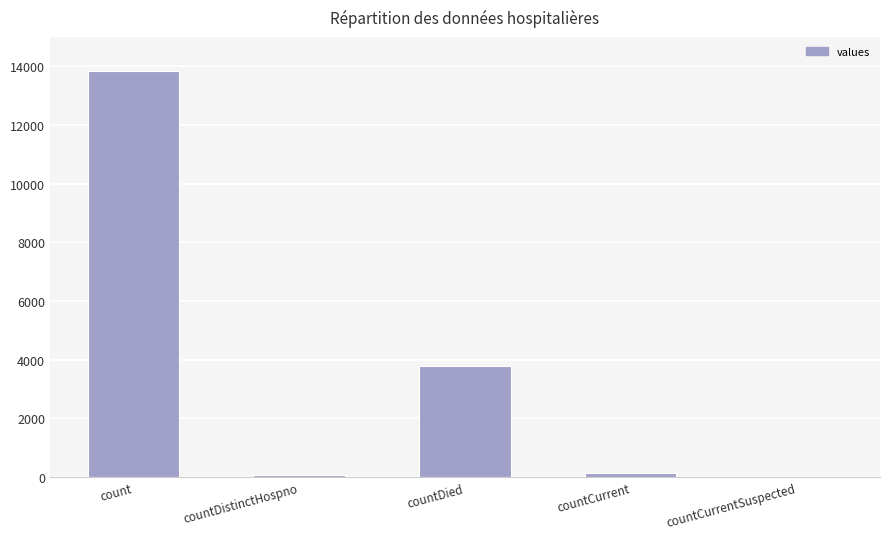

Between count and countCurrentSuspected, which is larger?

count